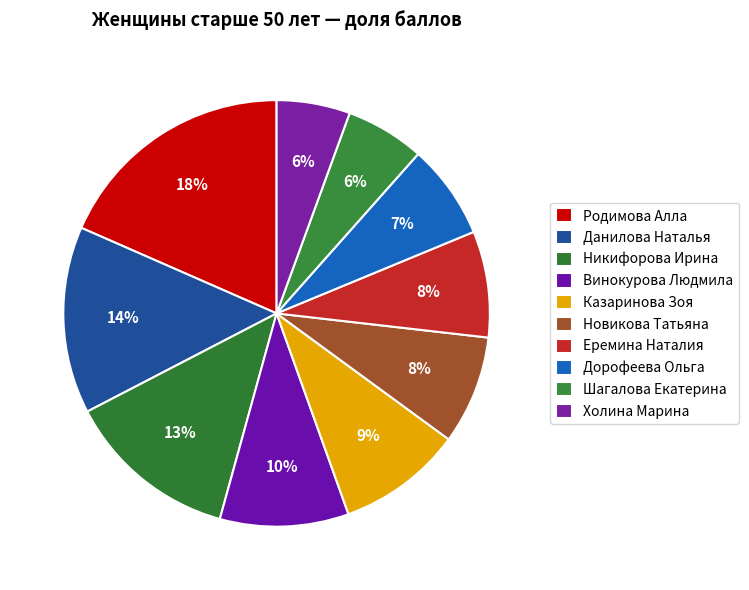

Is it true that Шагалова Екатерина is 11% of the pie?

False